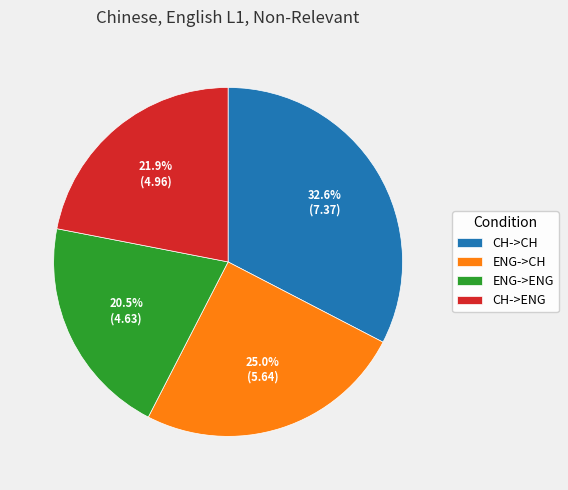

To the nearest percent, what is the combined percentage of CH->CH and ENG->CH?

58%